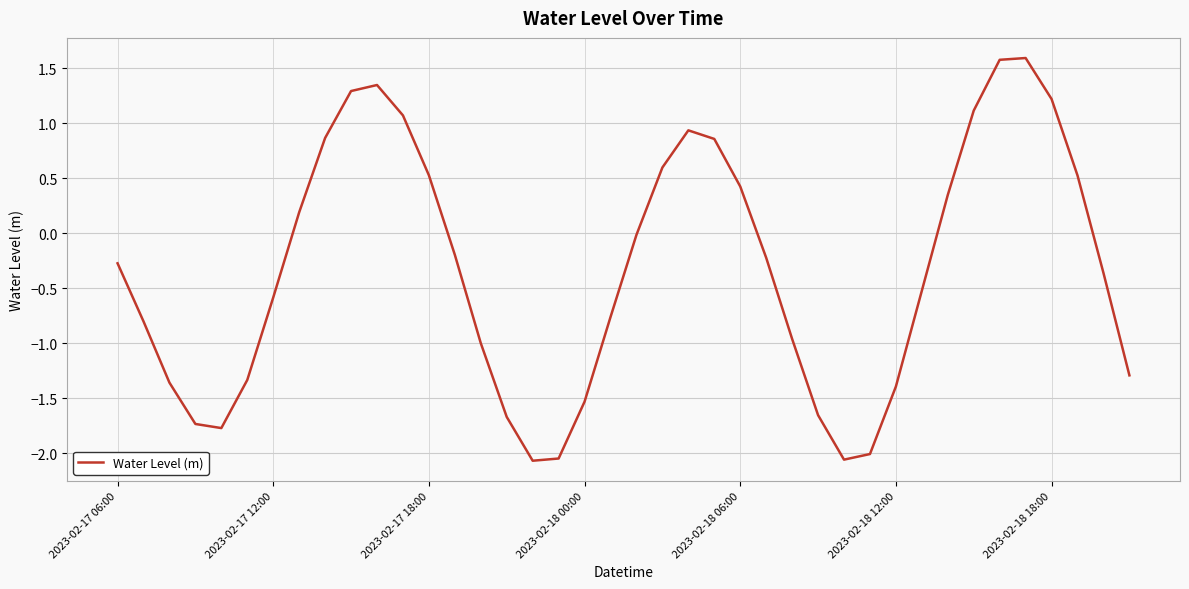

What is the sum of all values?

-13.1